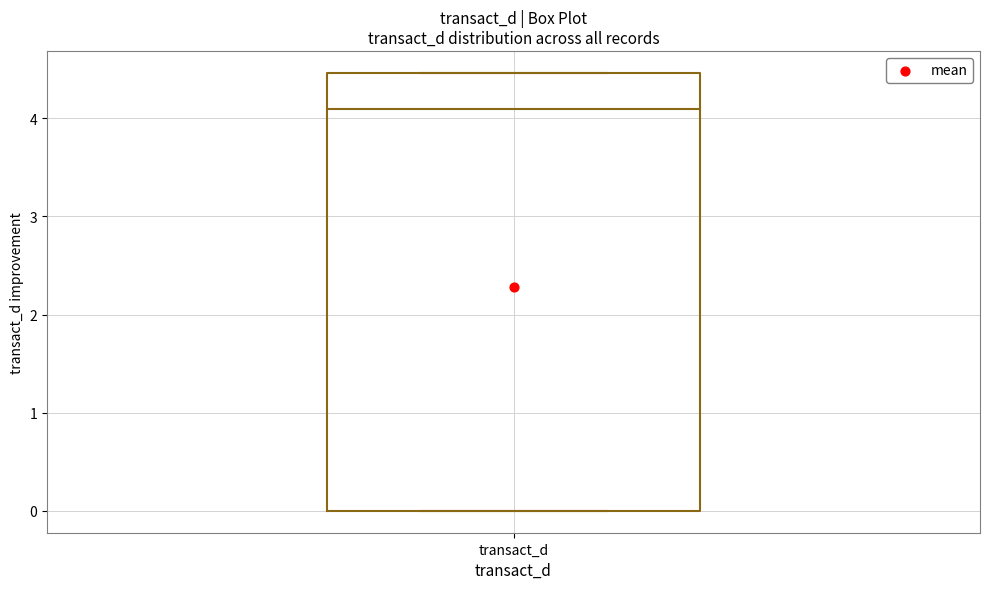

Where is the lower edge of the box for transact_d on the y-axis? The values are not printed on the chart, so give them approximately, as read against the axis.

0.0